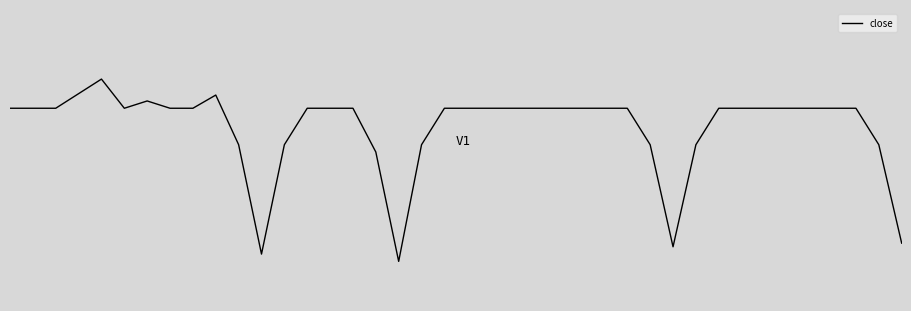

Reading right to left, what are all the values shown in this chart?

-1.1	-0.3	-0.0	-0.0	-0.0	-0.0	-0.0	-0.0	-0.0	-0.3	-1.2	-0.3	-0.0	-0.0	-0.0	-0.0	-0.0	-0.0	-0.0	-0.0	-0.0	-0.3	-1.3	-0.4	-0.0	-0.0	-0.0	-0.3	-1.2	-0.3	0.1	-0.0	-0.0	0.0	-0.0	0.2	0.1	-0.0	-0.0	-0.0